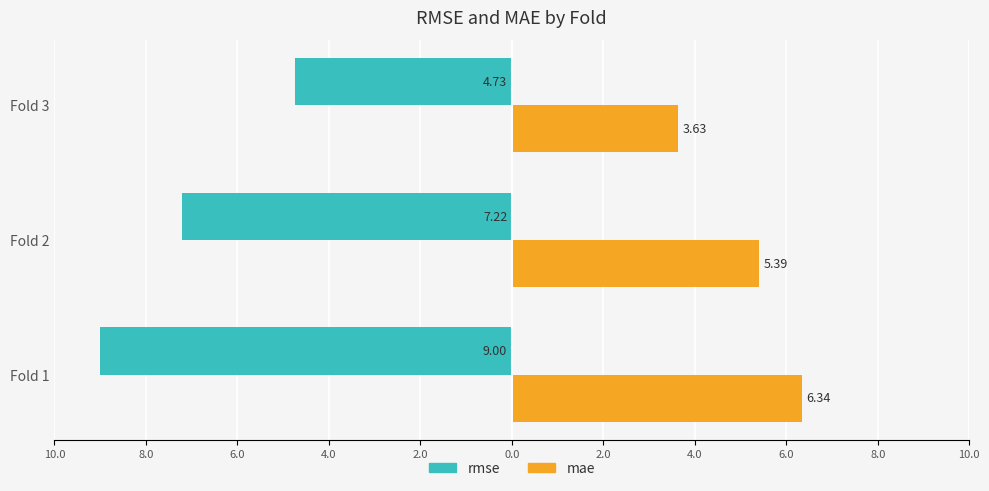

What are all the series names shown in the legend?

rmse, mae